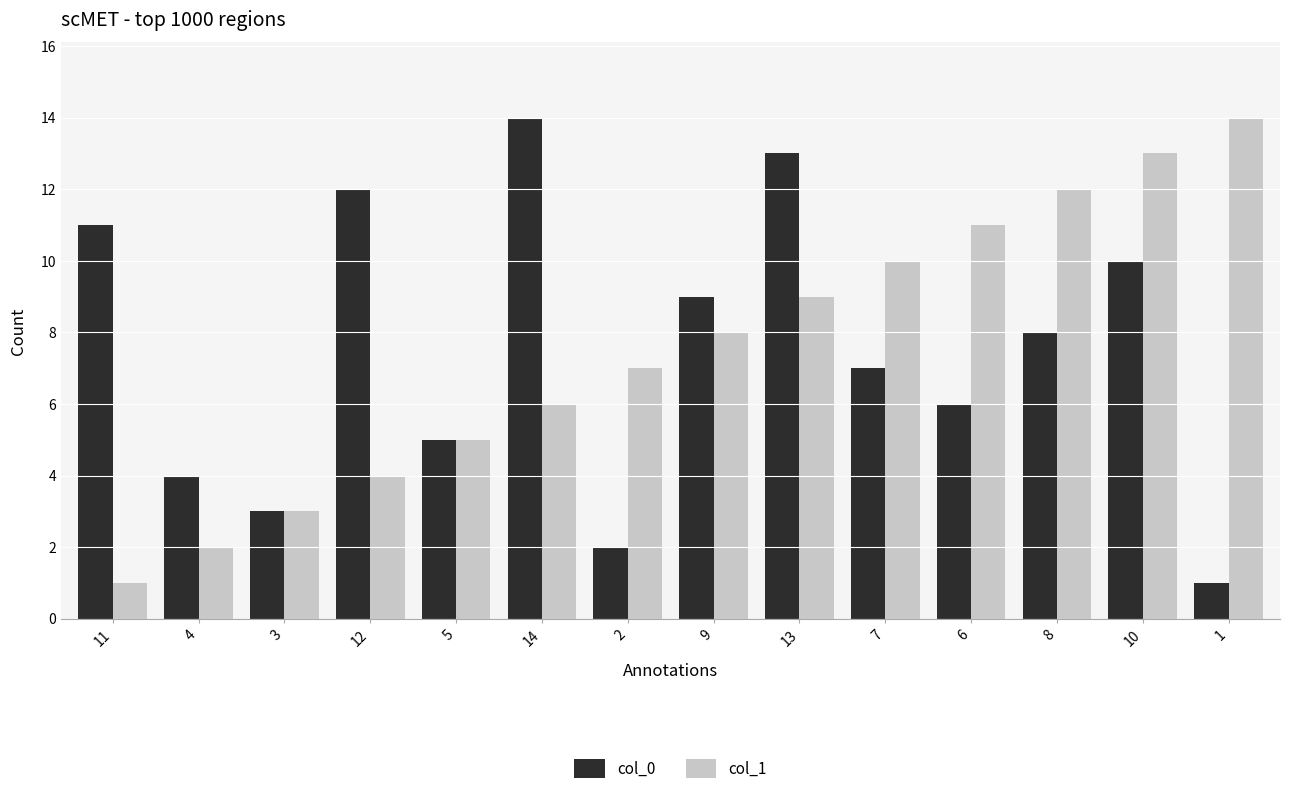

How many data points in col_0 are less than 8?

7